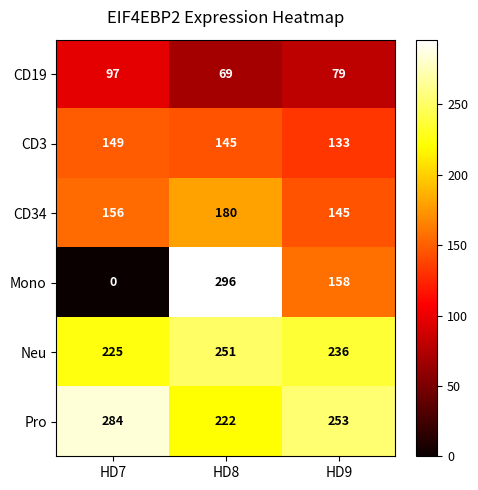

At which category does the chart reach its peak across all series?

HD8